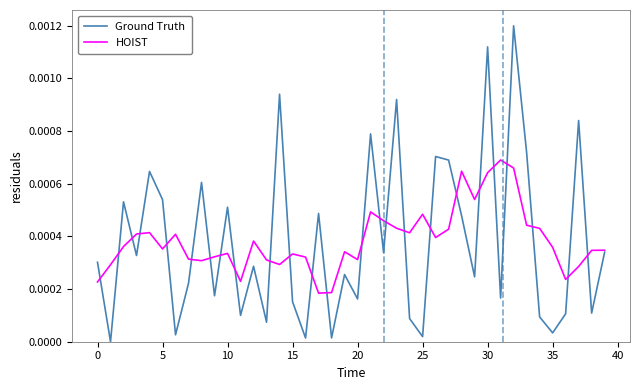

Which series has the widest spread of values?

Ground Truth